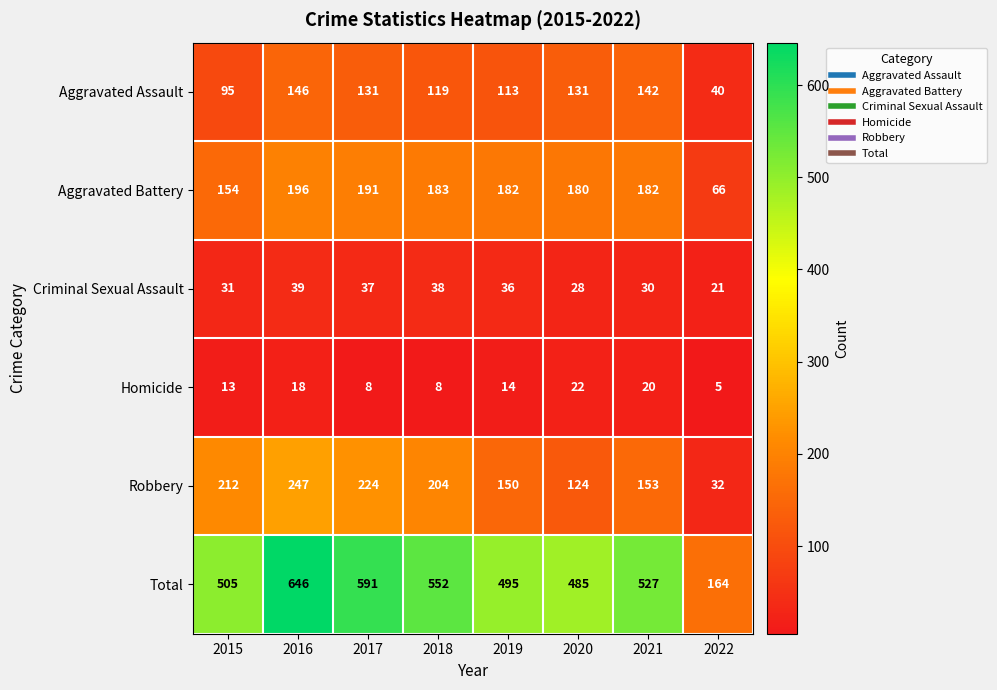

At which label is Robbery closest to 139?

2019